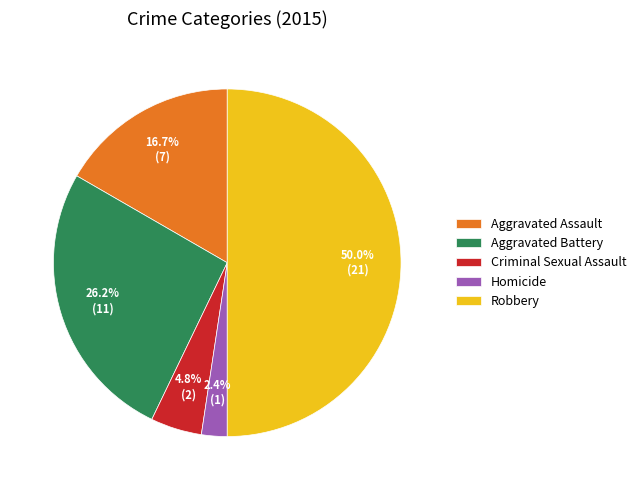

To the nearest percent, what percentage of the pie is Criminal Sexual Assault?

5%